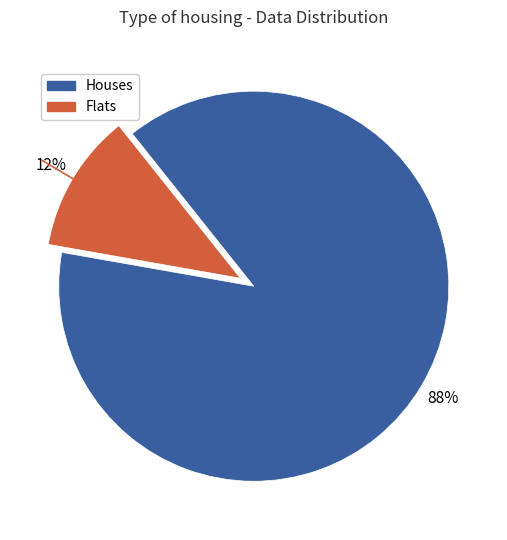

To the nearest percent, what is the average slice percentage?

50%